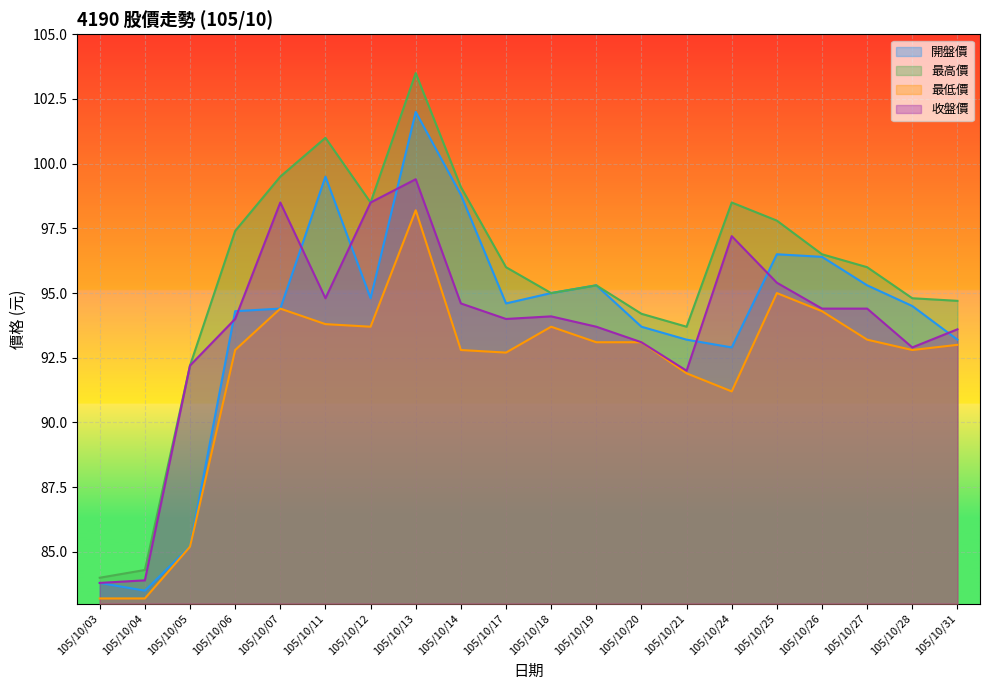

What is the sum of all 收盤價 values?

1874.5